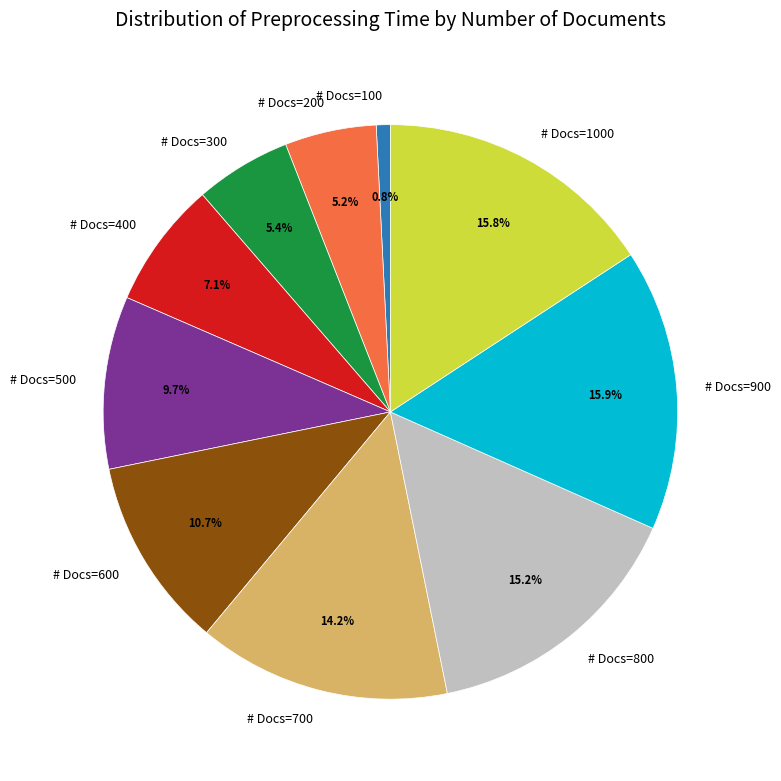

Is there a majority slice in this chart?

No